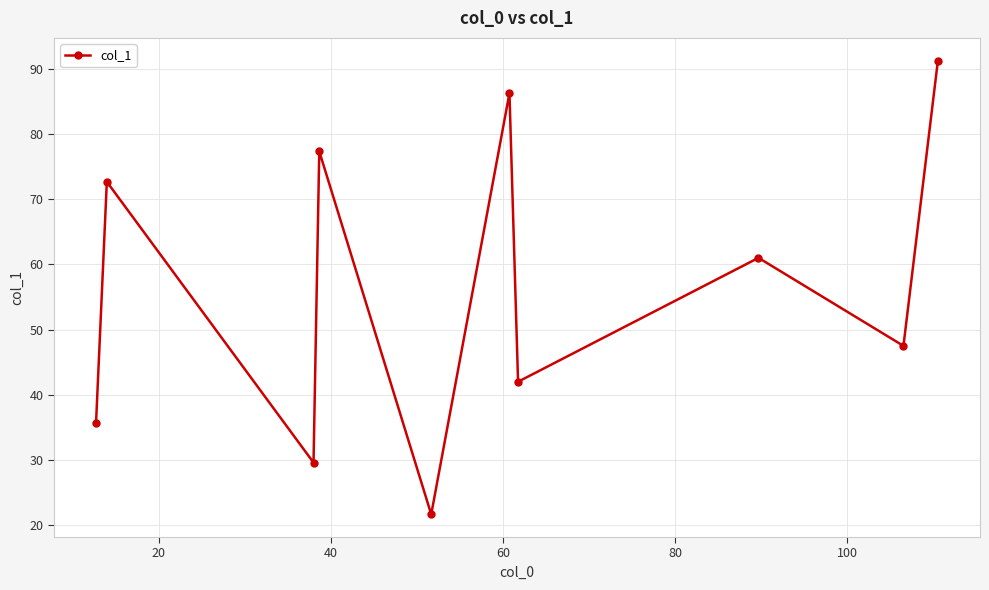

What is the difference between the maximum and minimum values?

69.6